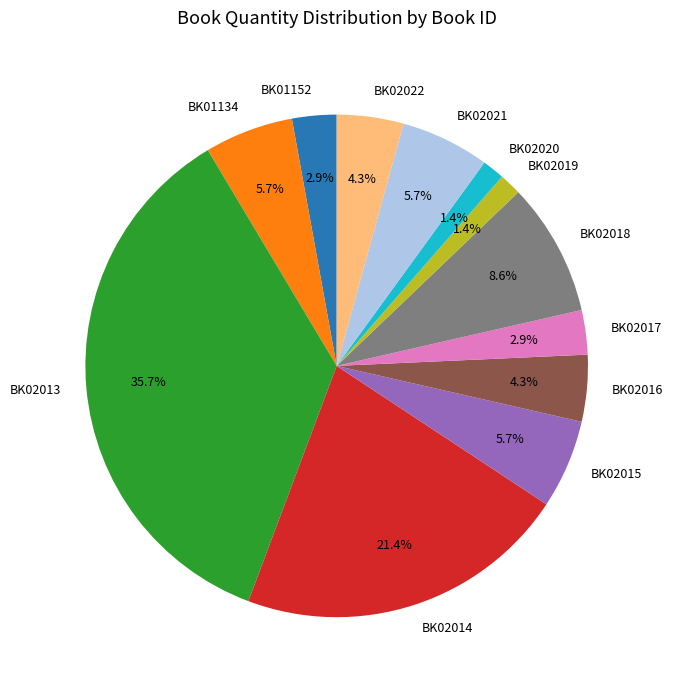

True or false: BK02015 accounts for 12% of the total.

False